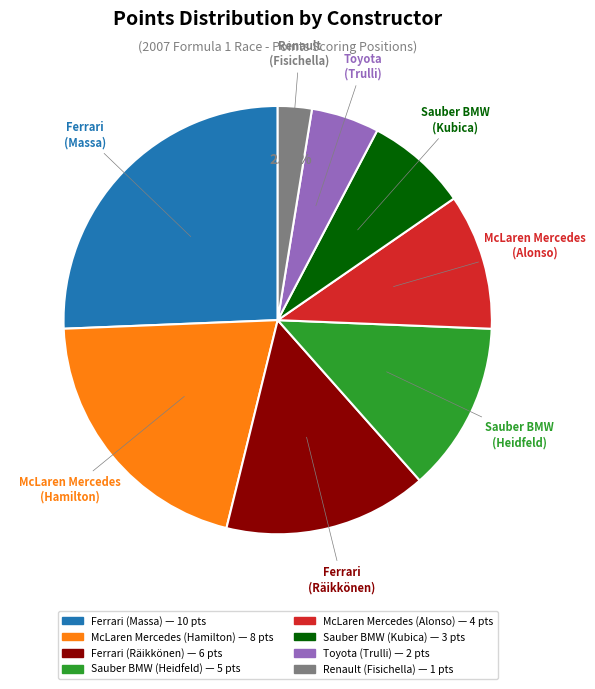

Does any single category account for the majority?

No